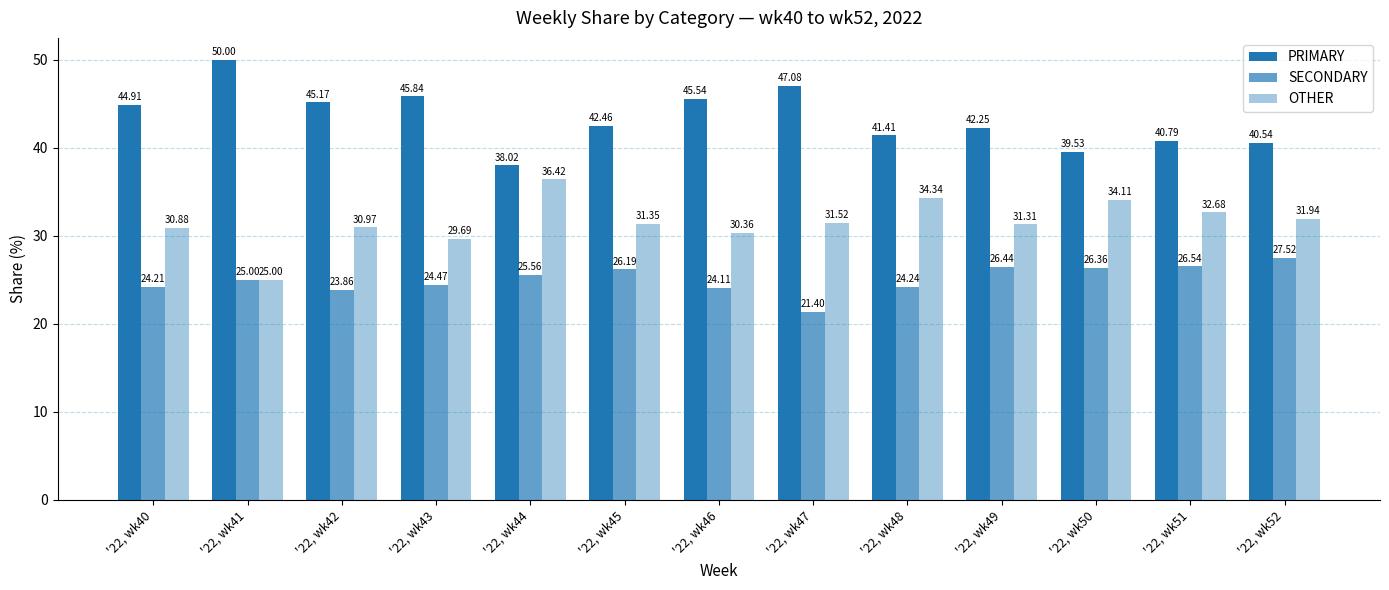

What is the difference between the highest and lowest values at '22, wk48?

17.2